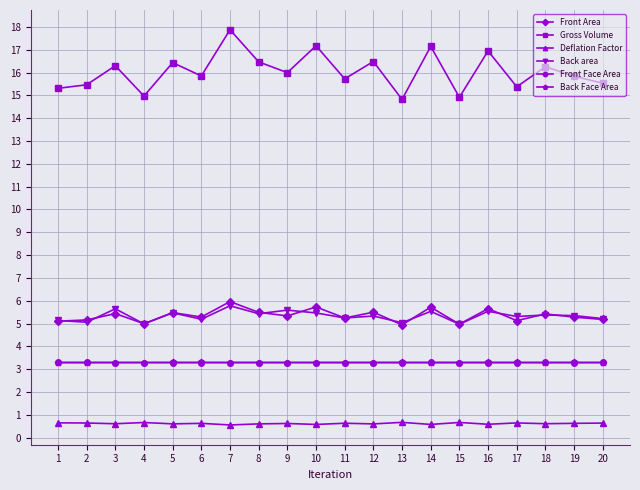

At which category does the chart reach its peak across all series?

7